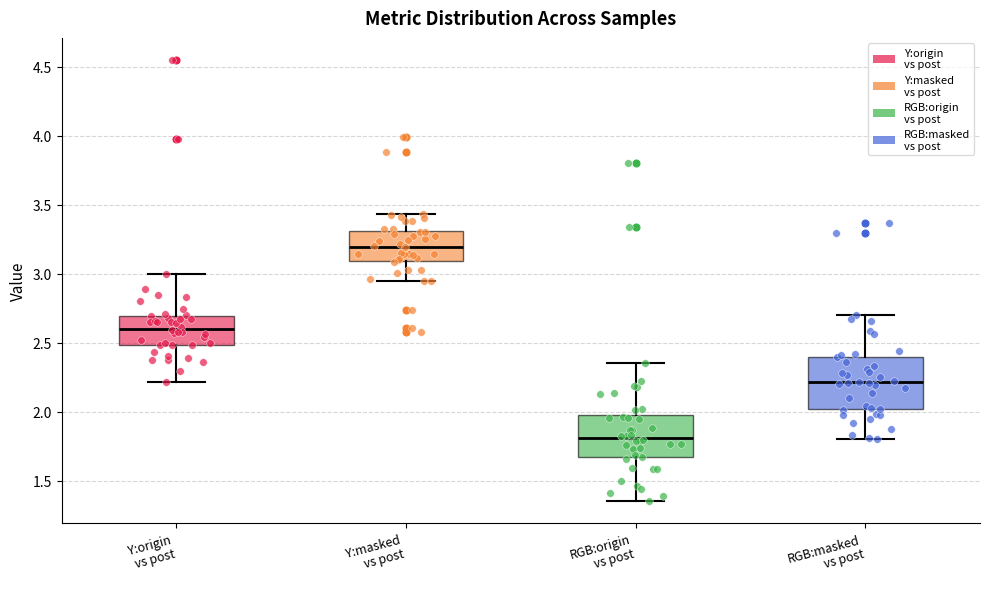

Comparing the boxes themselves (not the whiskers), which one is the tallest?

RGB:masked vs post